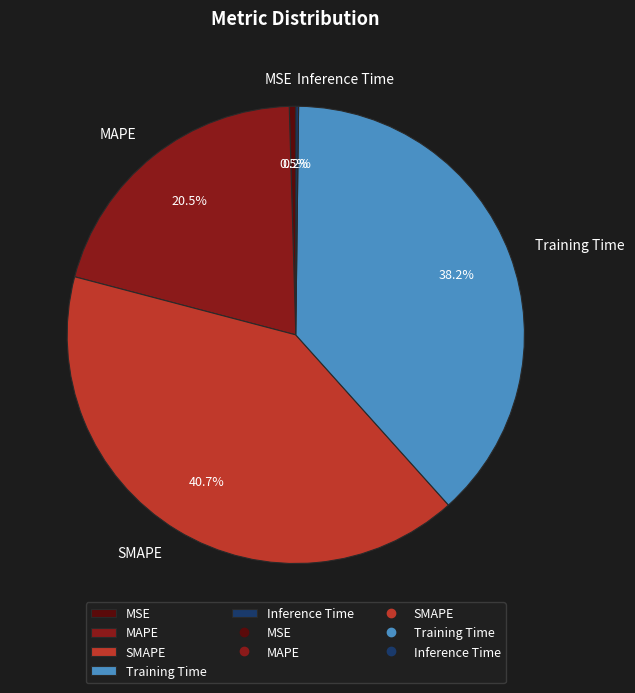

What is the largest slice in the pie chart?

SMAPE